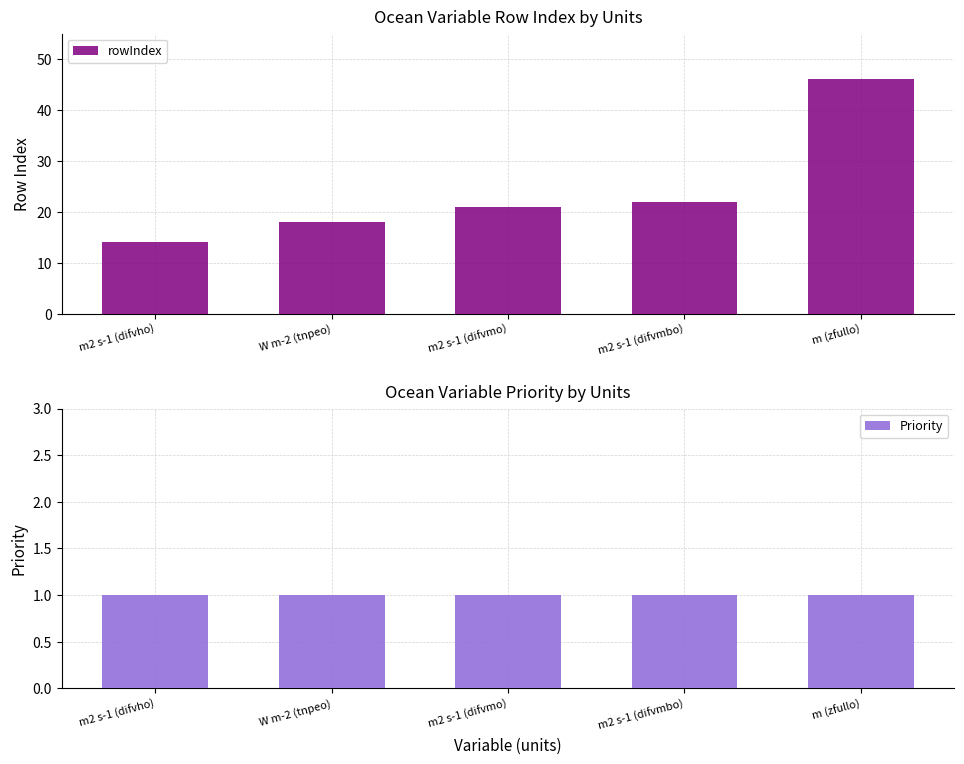

The value of Priority at m (zfullo) is 1. True or false?

False